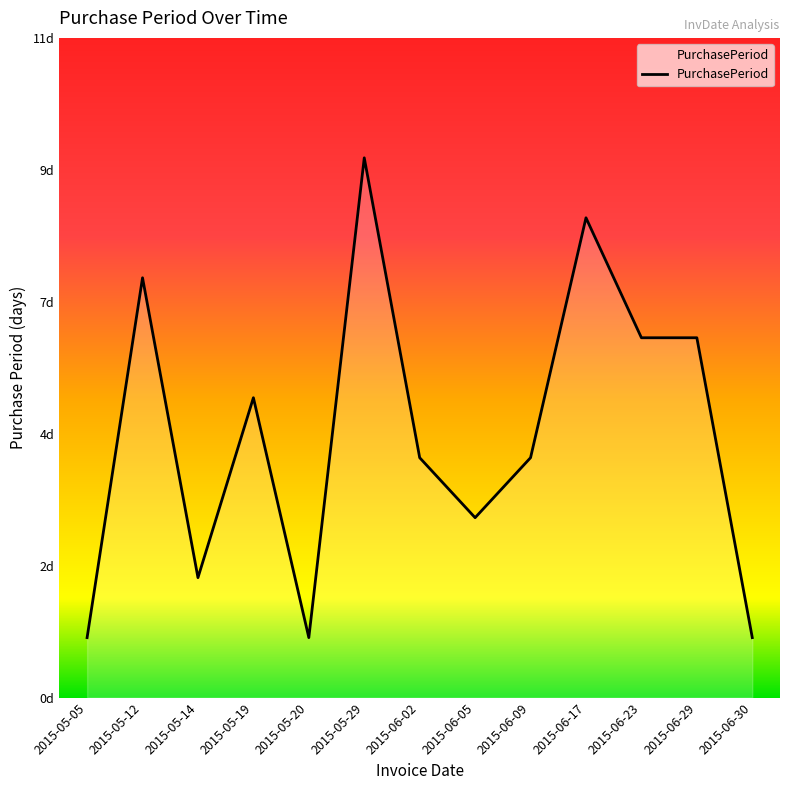

What is the change in value from 2015-05-05 to 2015-06-05?

+2